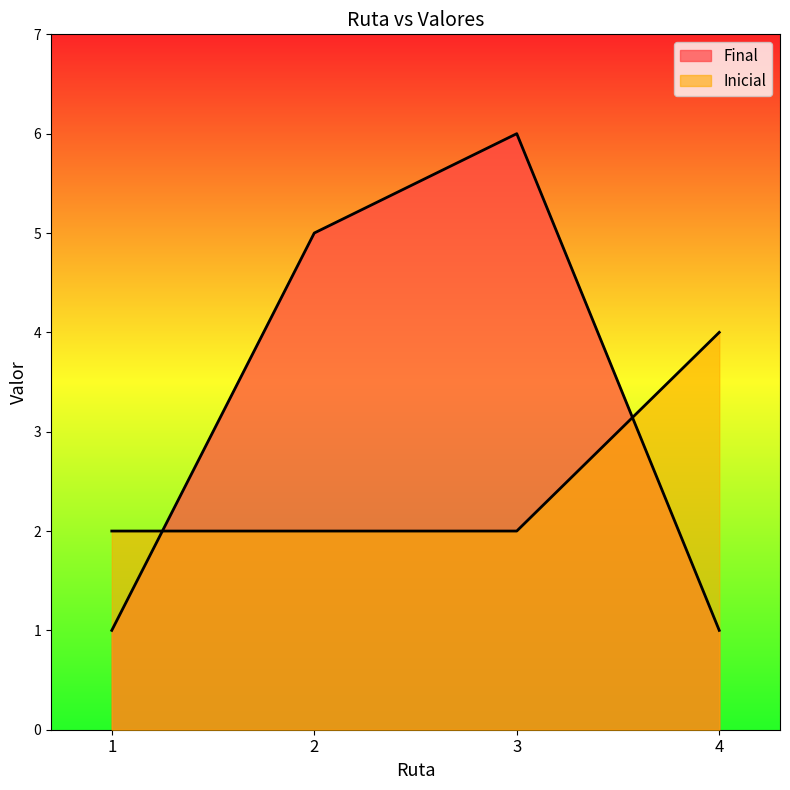

The value of Inicial at 4 is 4. True or false?

True